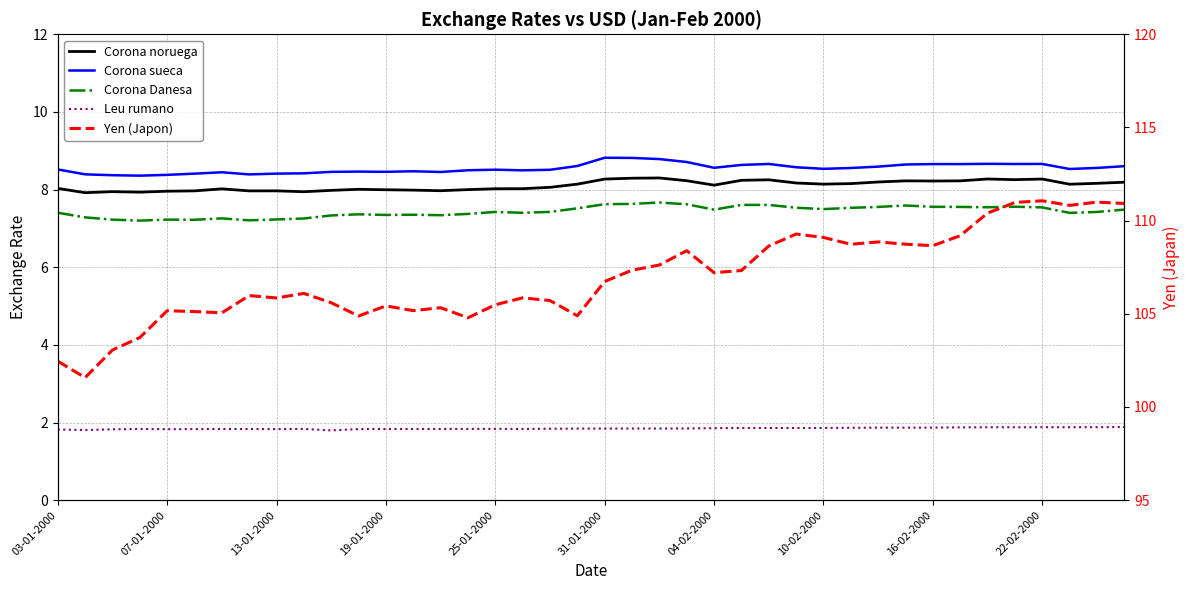

Reading left to right, transcribe all the data shown in this chart.

Corona noruega: 8.0	7.9	7.9	7.9	8.0	8.0	8.0	8.0	8.0	7.9	8.0	8.0	8.0	8.0	8.0	8.0	8.0	8.0	8.1	8.1	8.3	8.3	8.3	8.2	8.1	8.2	8.3	8.2	8.1	8.2	8.2	8.2	8.2	8.2	8.3	8.3	8.3	8.1	8.2	8.2
Corona sueca: 8.5	8.4	8.4	8.4	8.4	8.4	8.4	8.4	8.4	8.4	8.5	8.5	8.5	8.5	8.5	8.5	8.5	8.5	8.5	8.6	8.8	8.8	8.8	8.7	8.6	8.6	8.7	8.6	8.5	8.6	8.6	8.6	8.7	8.7	8.7	8.7	8.7	8.5	8.6	8.6
Corona Danesa: 7.4	7.3	7.2	7.2	7.2	7.2	7.3	7.2	7.2	7.3	7.3	7.4	7.3	7.4	7.3	7.4	7.4	7.4	7.4	7.5	7.6	7.6	7.7	7.6	7.5	7.6	7.6	7.5	7.5	7.5	7.6	7.6	7.6	7.6	7.5	7.6	7.5	7.4	7.4	7.5
Leu rumano: 1.8	1.8	1.8	1.8	1.8	1.8	1.8	1.8	1.8	1.8	1.8	1.8	1.8	1.8	1.8	1.8	1.8	1.8	1.8	1.8	1.8	1.8	1.8	1.8	1.9	1.9	1.9	1.9	1.9	1.9	1.9	1.9	1.9	1.9	1.9	1.9	1.9	1.9	1.9	1.9
Yen (Japon): 102.5	101.6	103.1	103.7	105.2	105.1	105.1	106.0	105.8	106.1	105.6	104.9	105.4	105.2	105.3	104.8	105.5	105.9	105.7	104.9	106.7	107.3	107.6	108.4	107.2	107.3	108.6	109.3	109.1	108.7	108.9	108.7	108.7	109.2	110.4	111.0	111.1	110.8	111.0	110.9